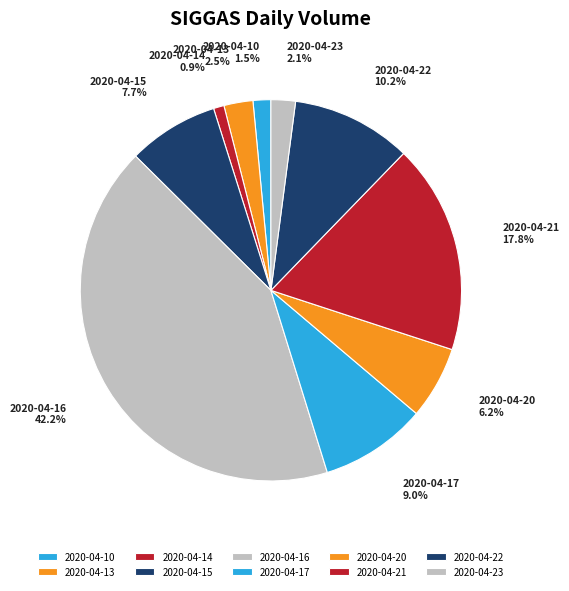

What is the smallest slice in the pie chart?

2020-04-14